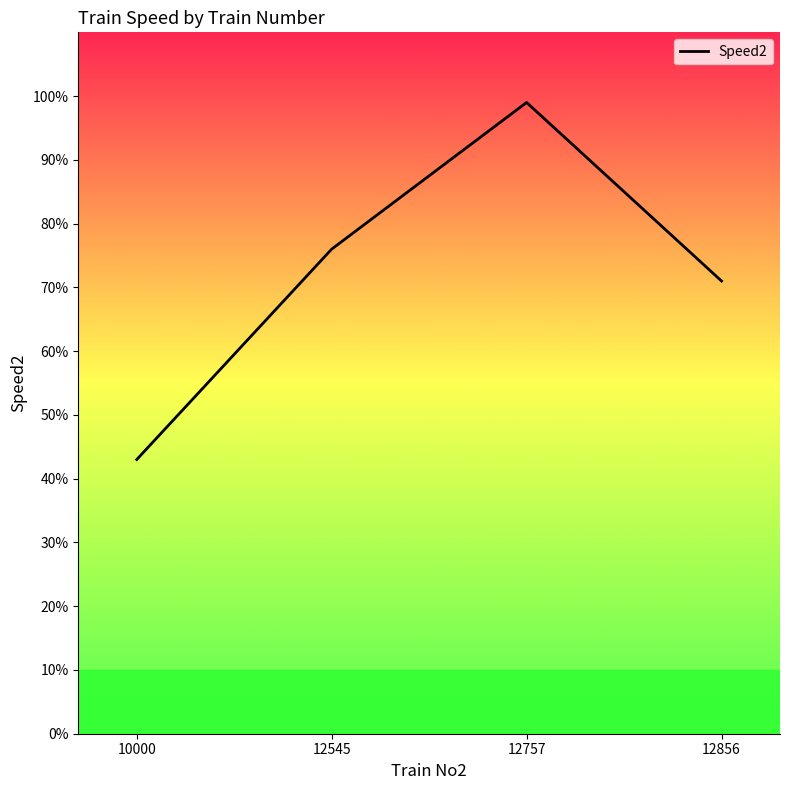

Reading left to right, what are all the values shown in this chart?

43	76	99	71